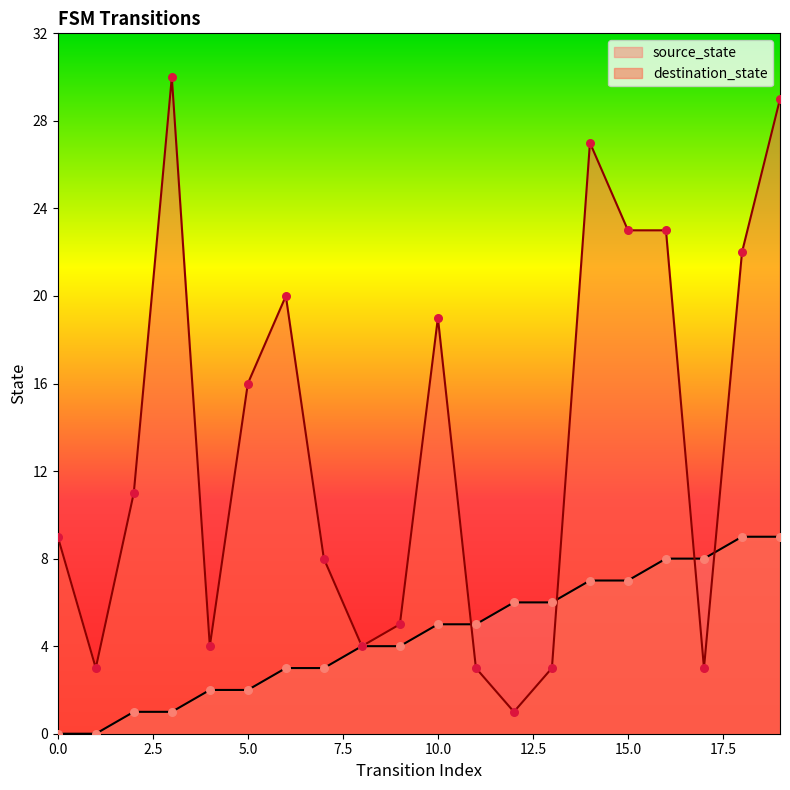

At how many categories does at least one series exceed 21?

6